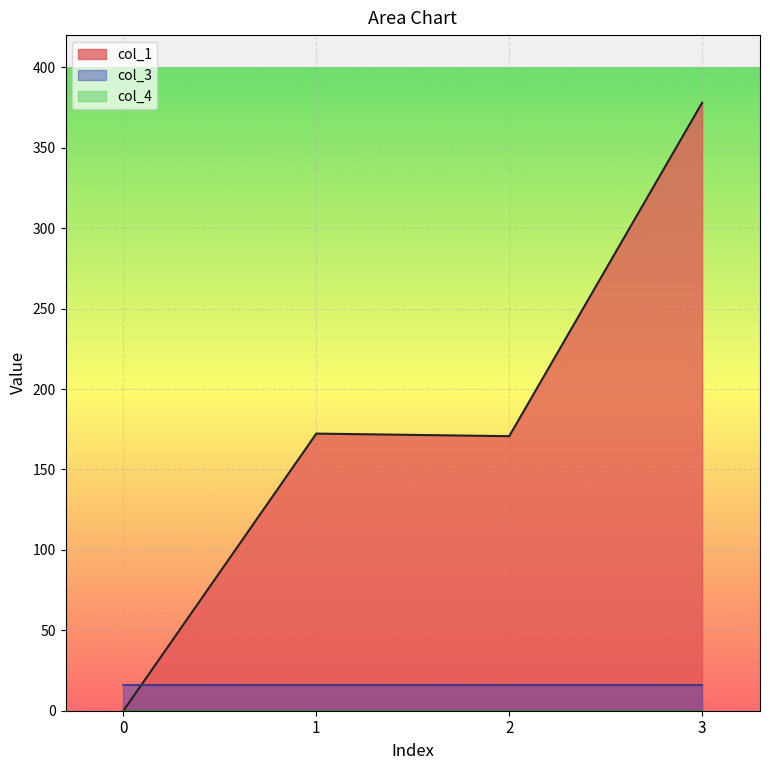

At which label does col_1 reach its peak?

3